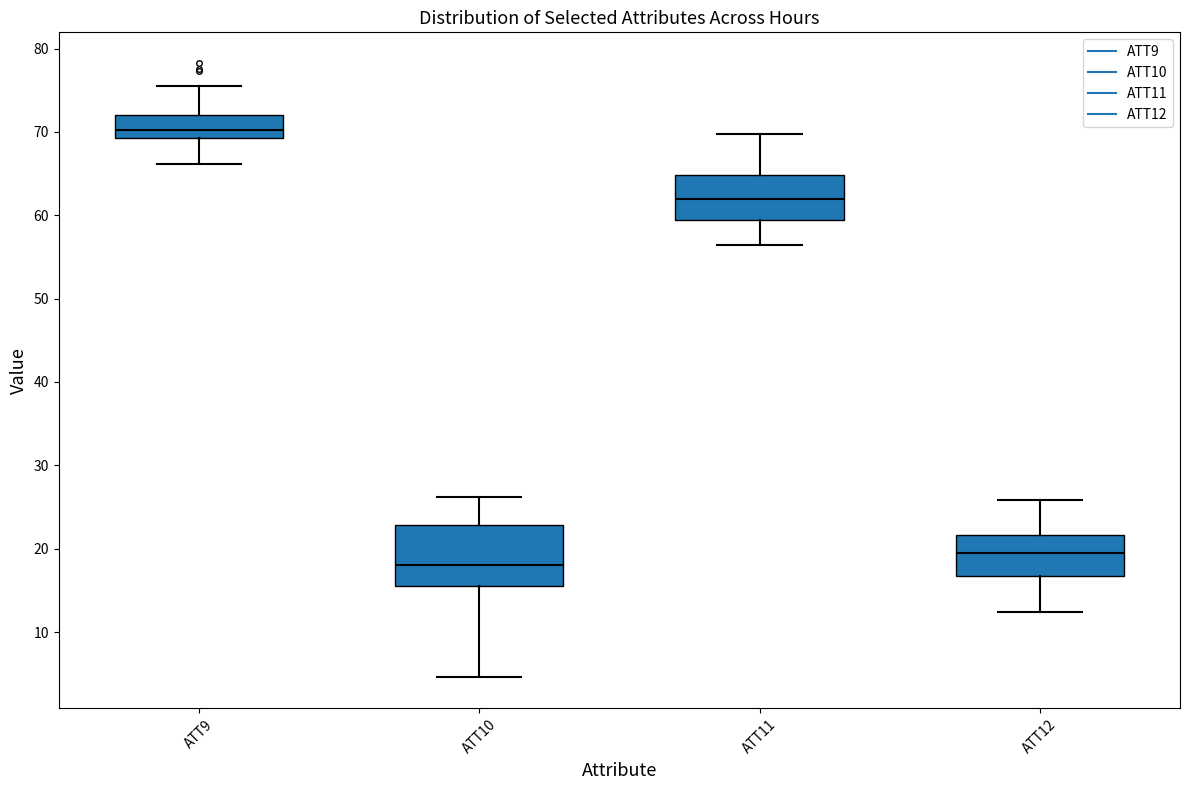

Which box is the tallest, from its lower edge to its upper edge?

ATT10